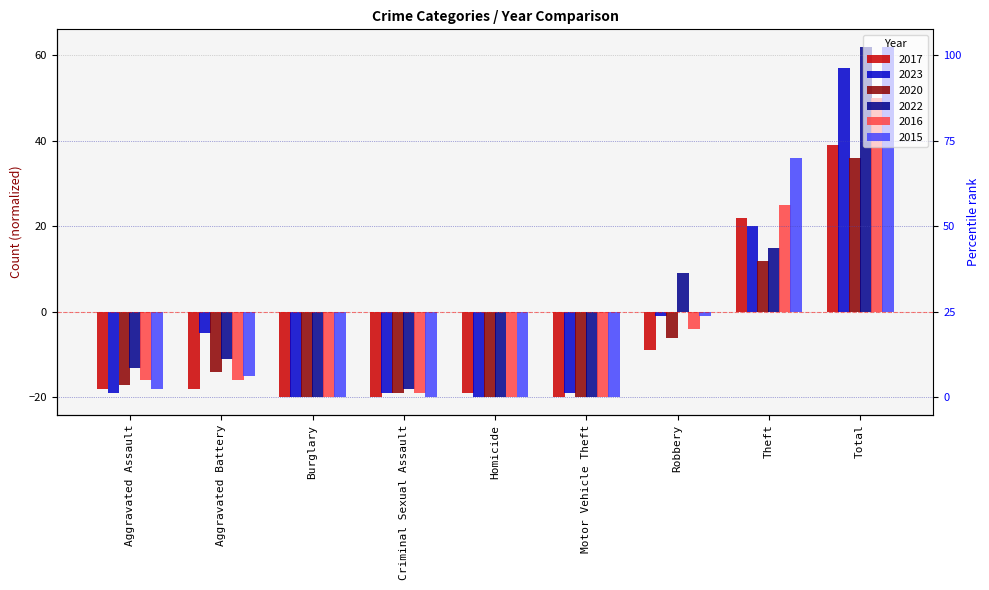

Count the number of categories in the chart.

9